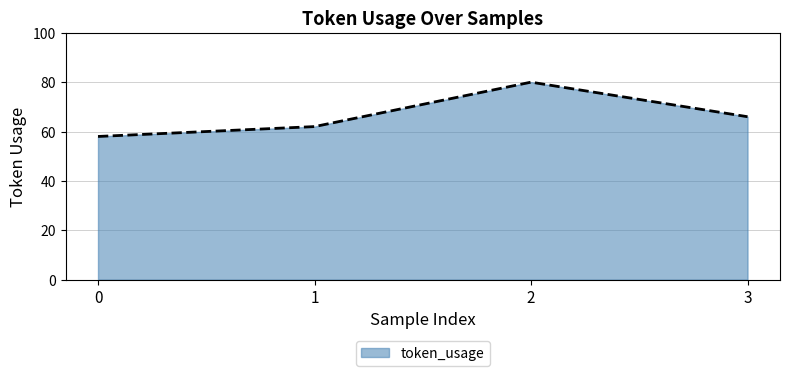

List the labels in order of value, smallest first.

0, 1, 3, 2